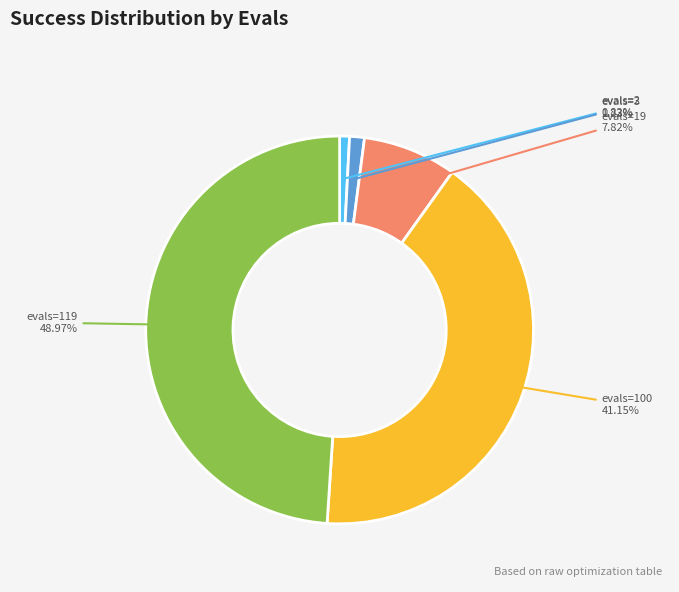

What is the largest slice in the pie chart?

evals=119